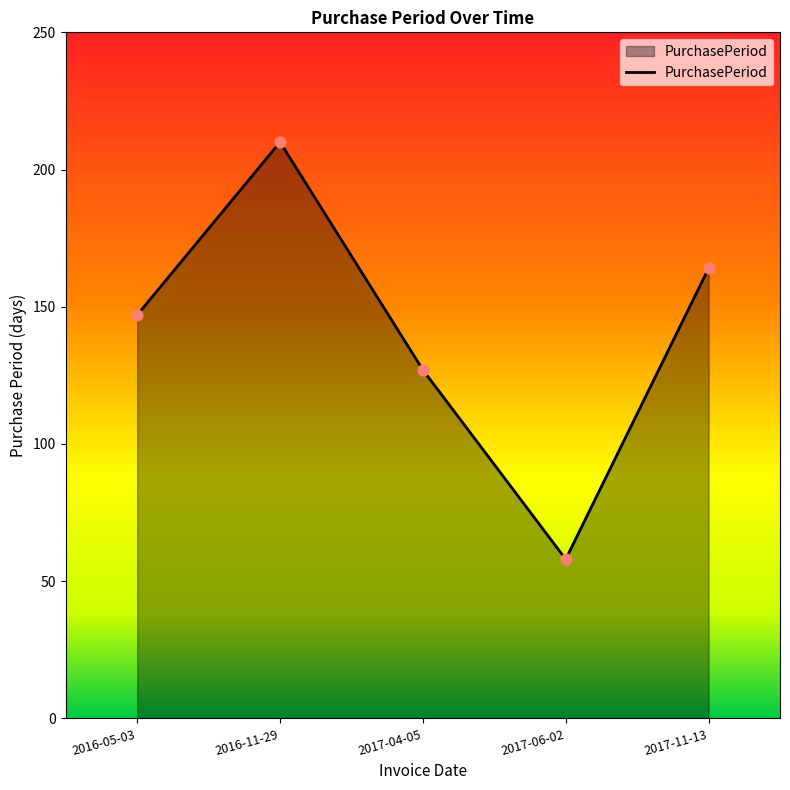

Which has a higher value, 2017-11-13 or 2016-05-03?

2017-11-13